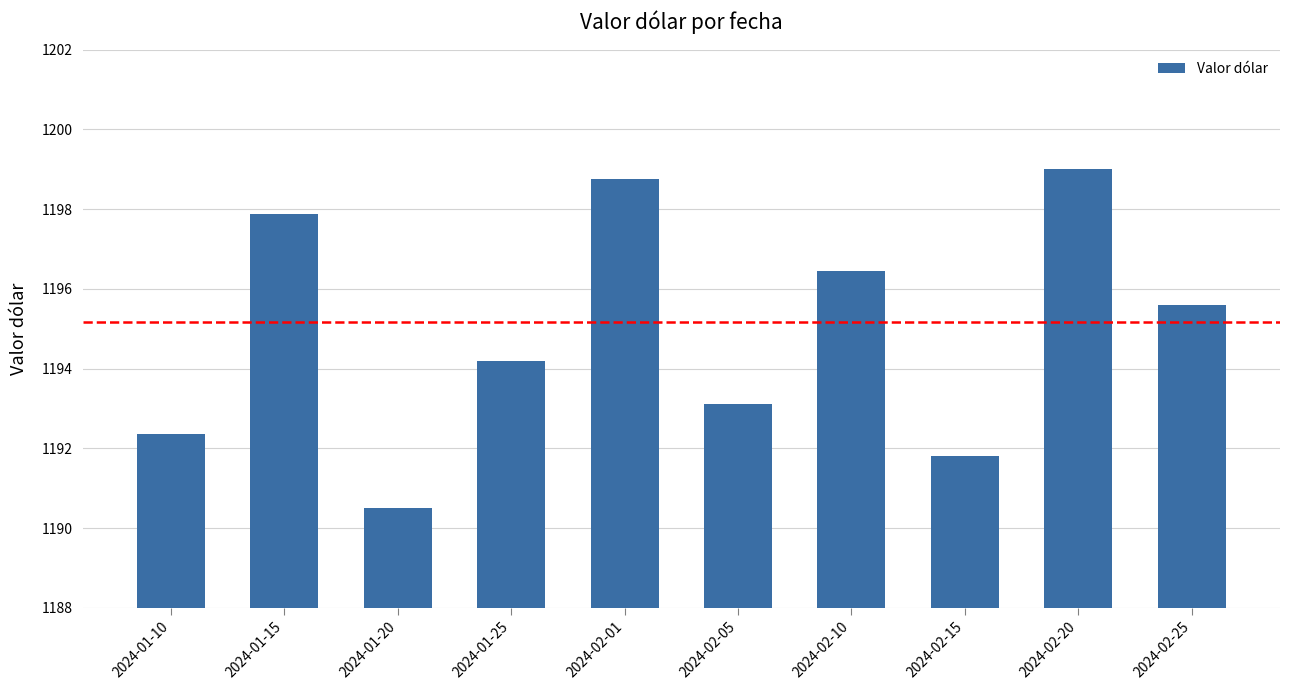

True or false: the data shows 720.0 at 2024-01-20.

False